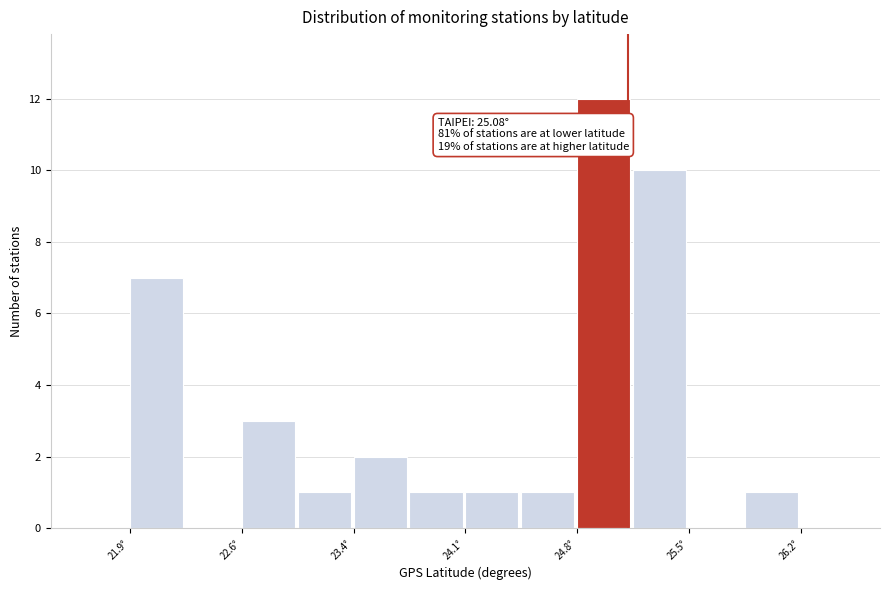

Around what value on the x-axis is the tallest bar? Give the approximate position of its centre, as read against the axis.

24.9